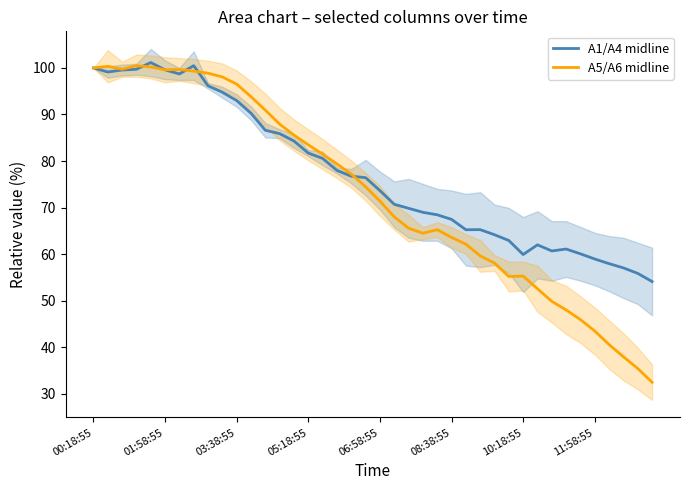

Rank the series by their maximum value, from highest to lowest.

A1/A4 midline, A5/A6 midline